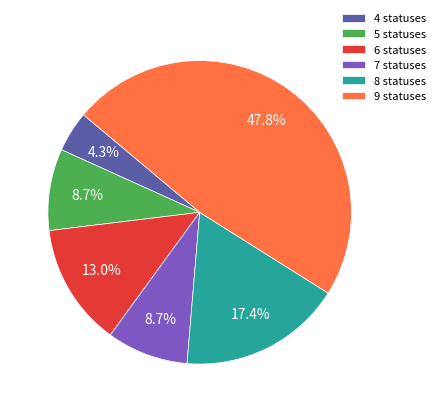

Does any single category account for the majority?

No